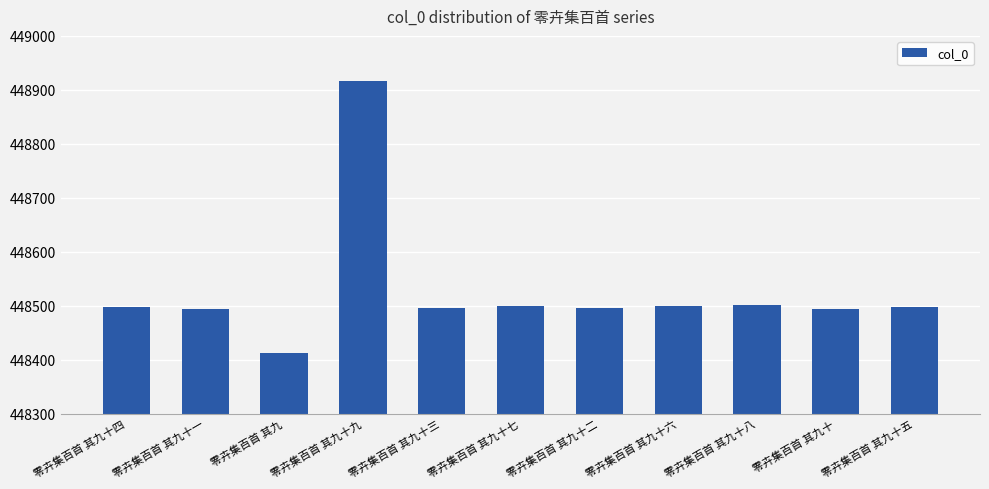

What is the average value?

448527